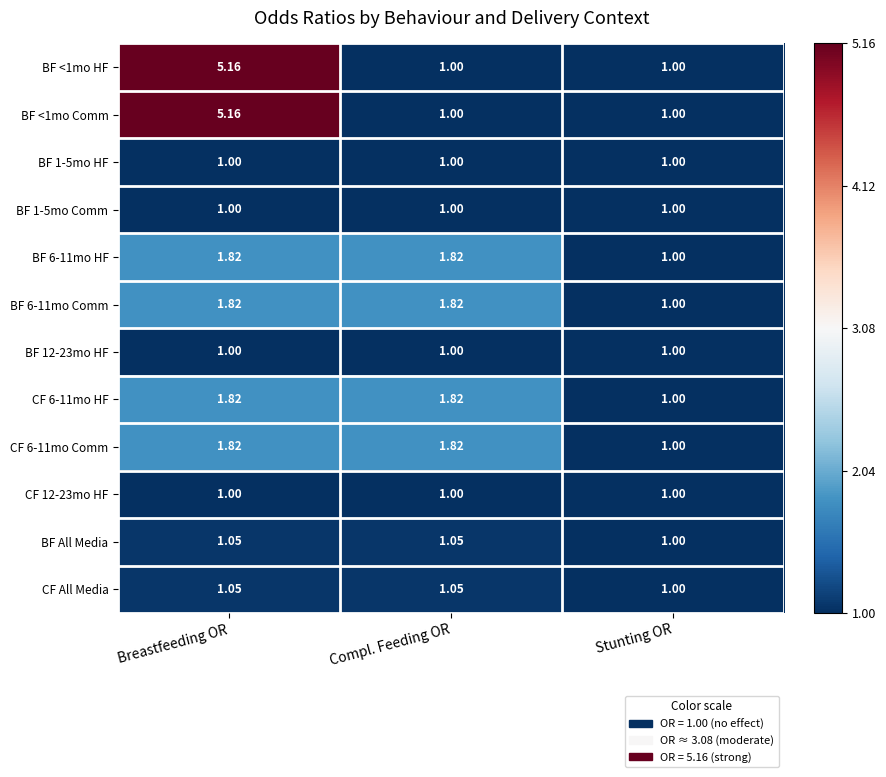

Where is BF All Media nearest to the value 1?

Stunting OR